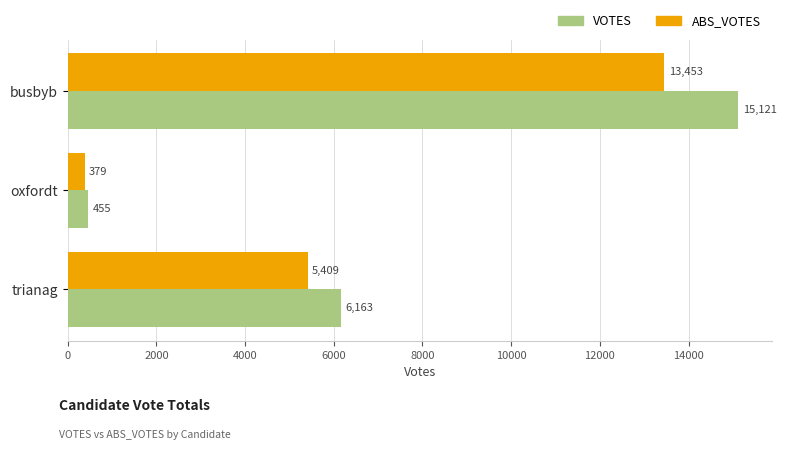

Which series has the largest total across all categories?

VOTES